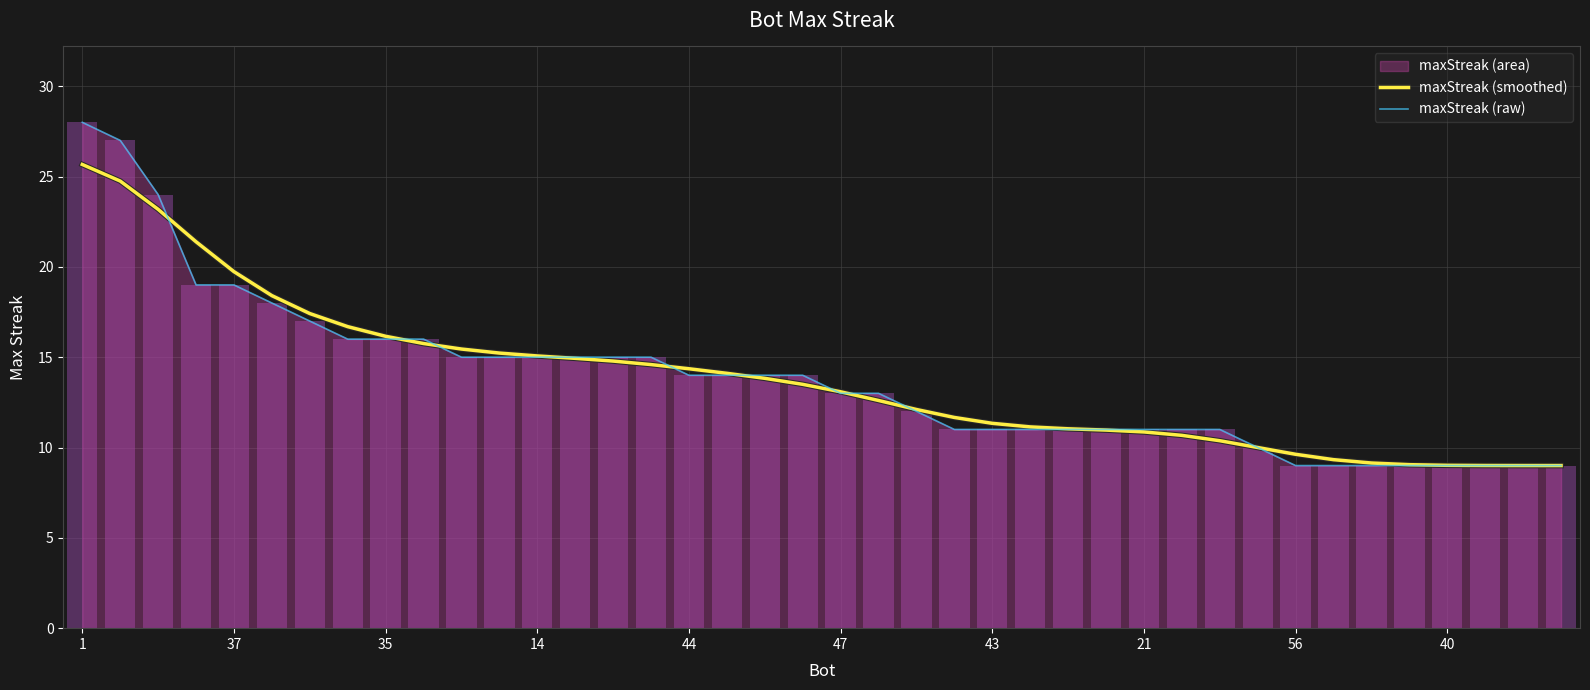

True or false: maxStreak (raw) and maxStreak (smoothed) intersect in this chart.

True